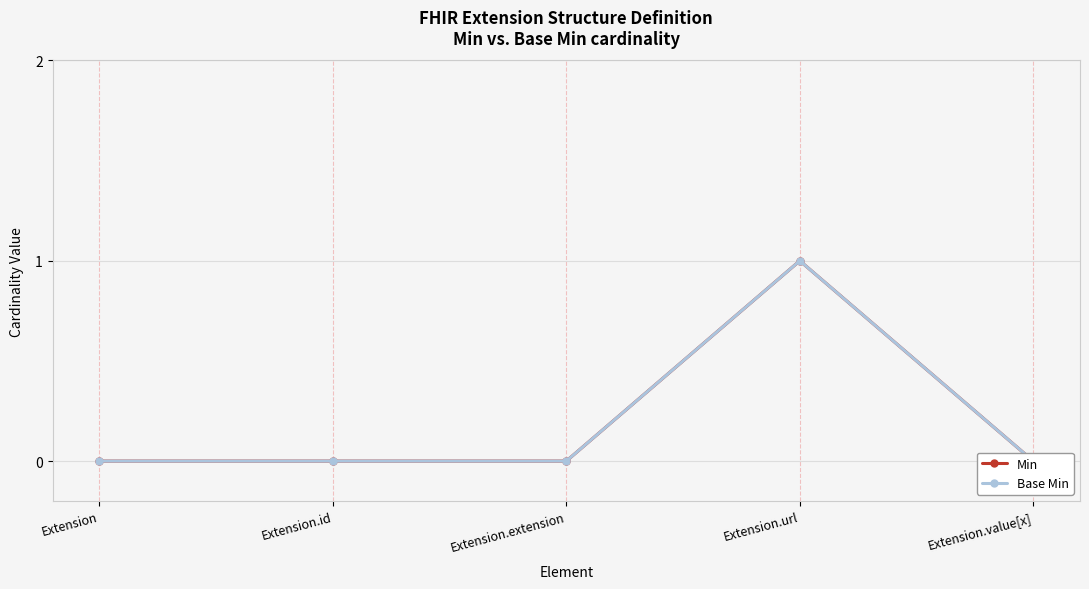

How many positive values does the Base Min series have?

1